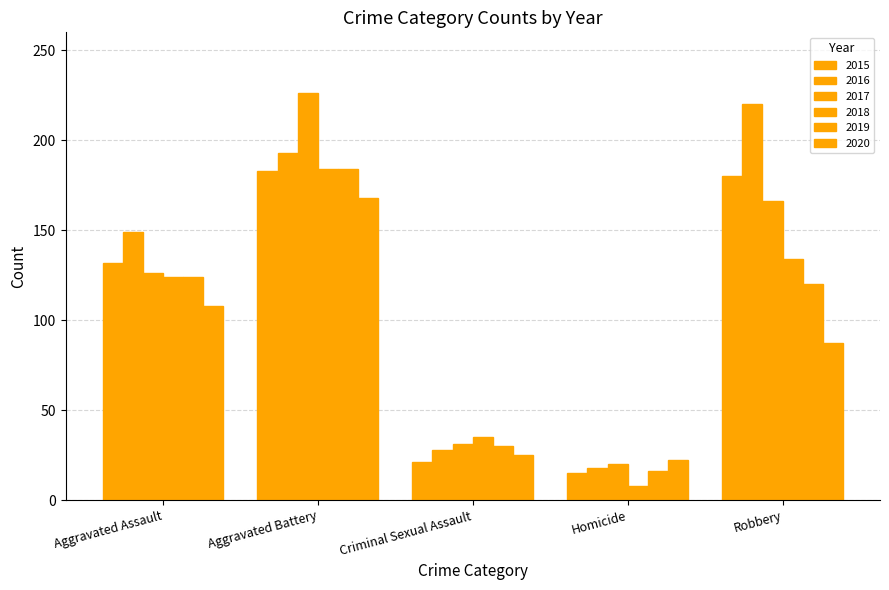

What is the label of the 5th bar from the left?

Robbery